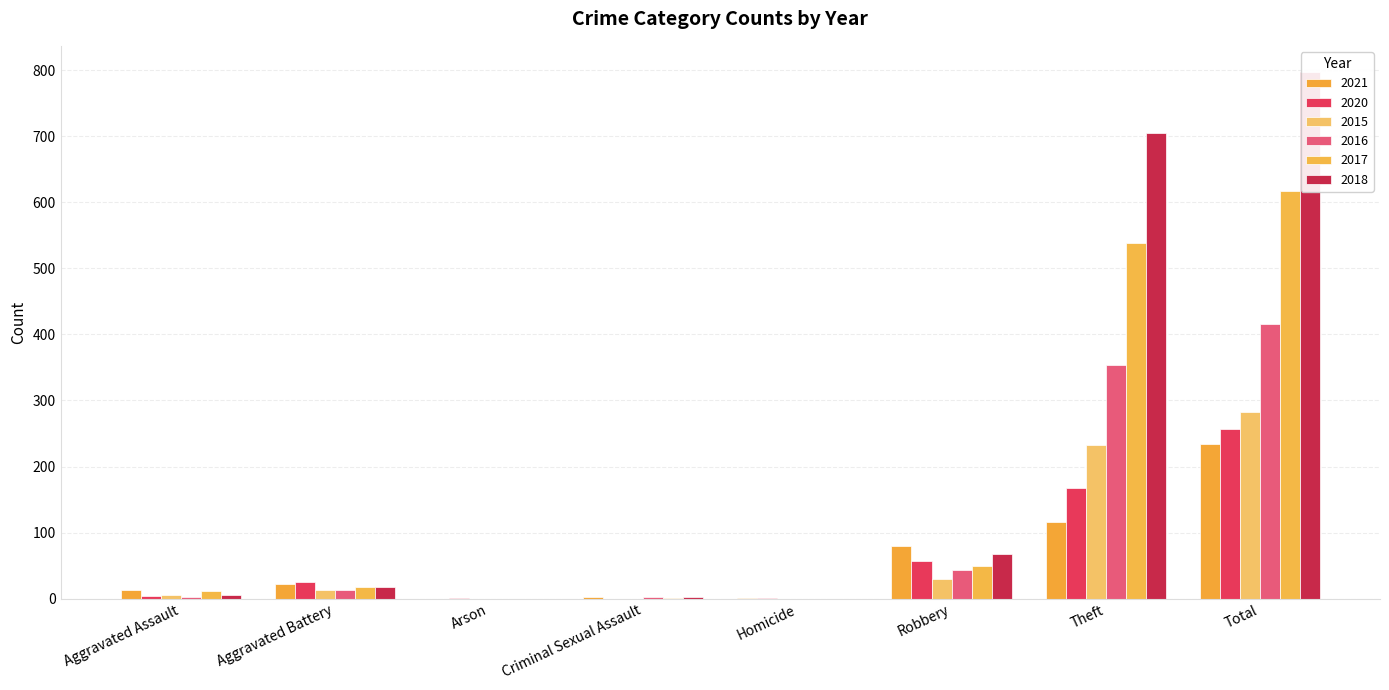

What is the difference between the second highest and minimum values in the 2017 series?

538